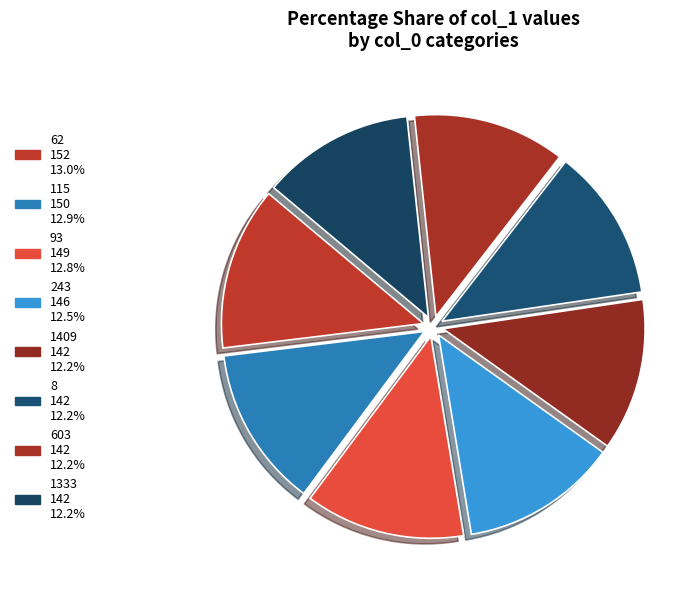

The 603 slice represents 21% of the pie. True or false?

False